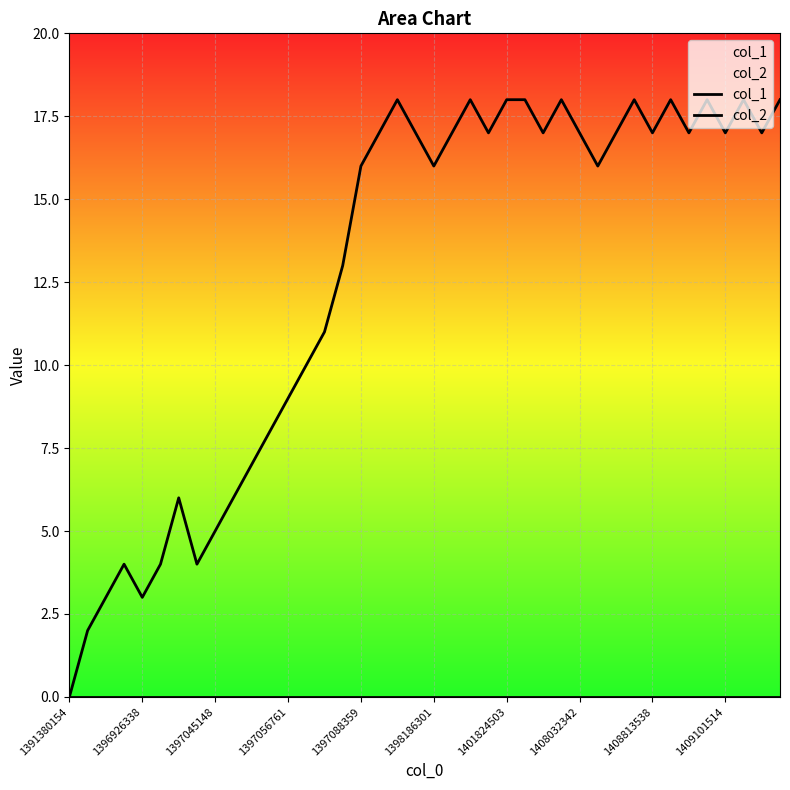

At which category is the sum across all series the highest?

18